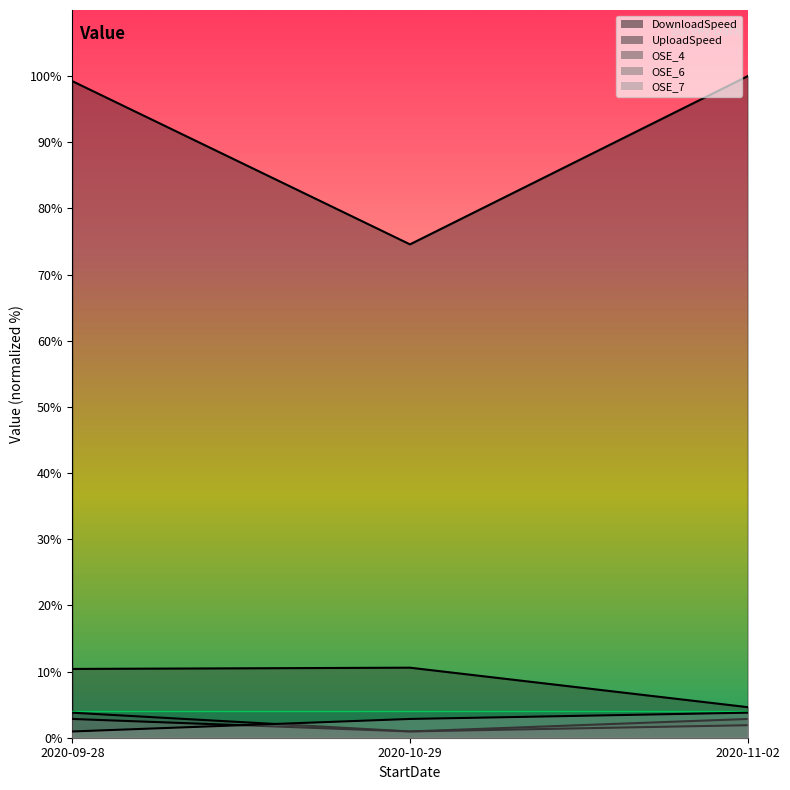

What position from the left is 2020-10-29?

2